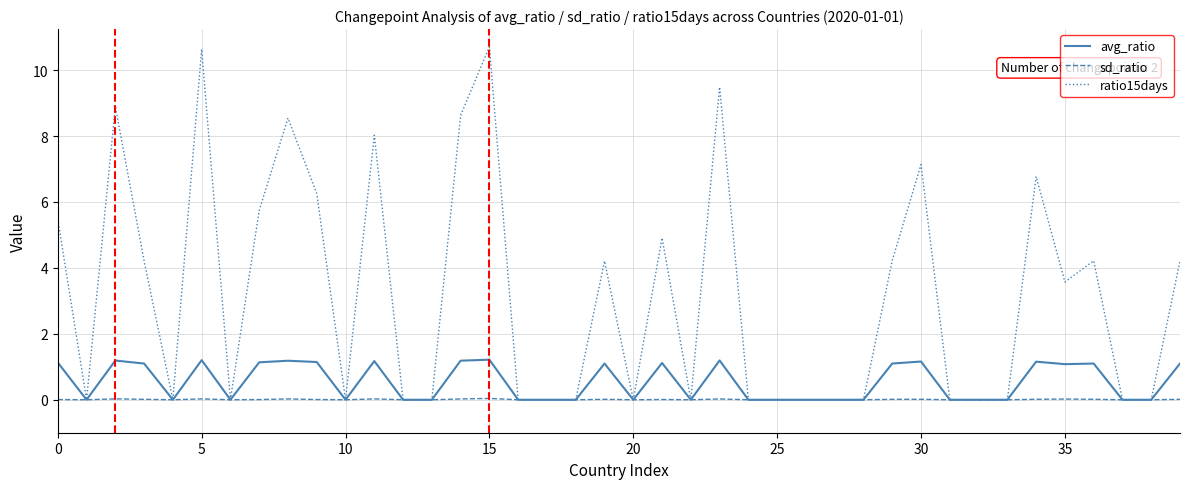

What is the highest value of the avg_ratio series?

1.2